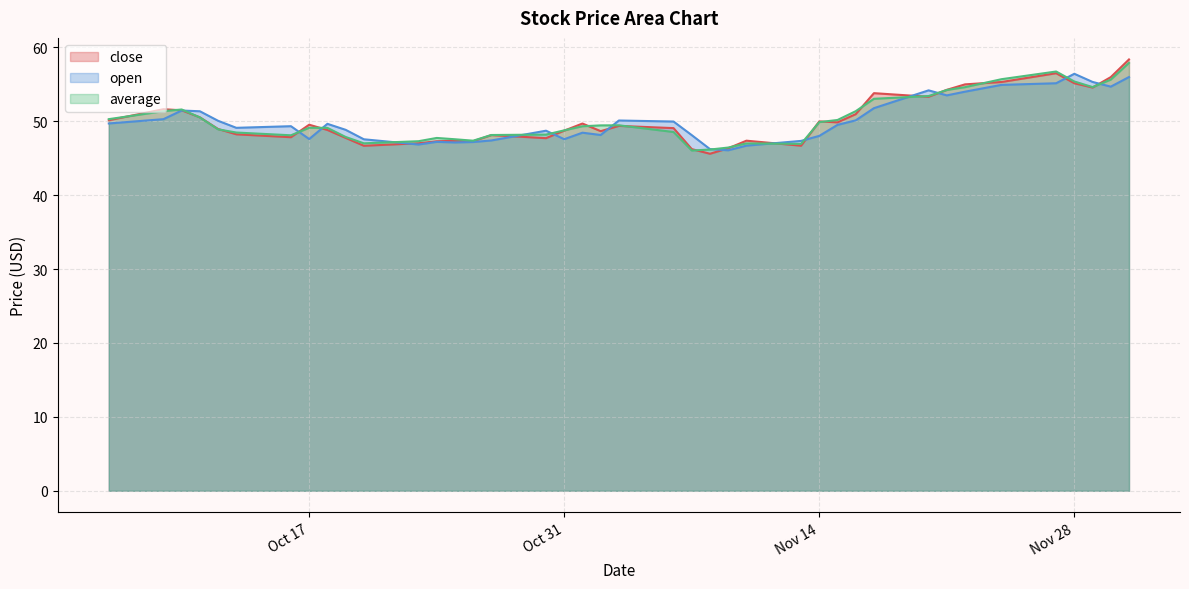

Is the value of average at 2023-11-03 greater than the value of close at 2023-10-10?

No